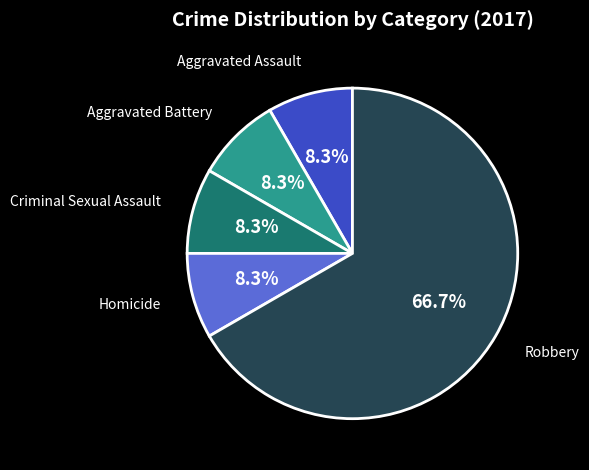

Is there any slice that represents more than half of the pie?

Yes